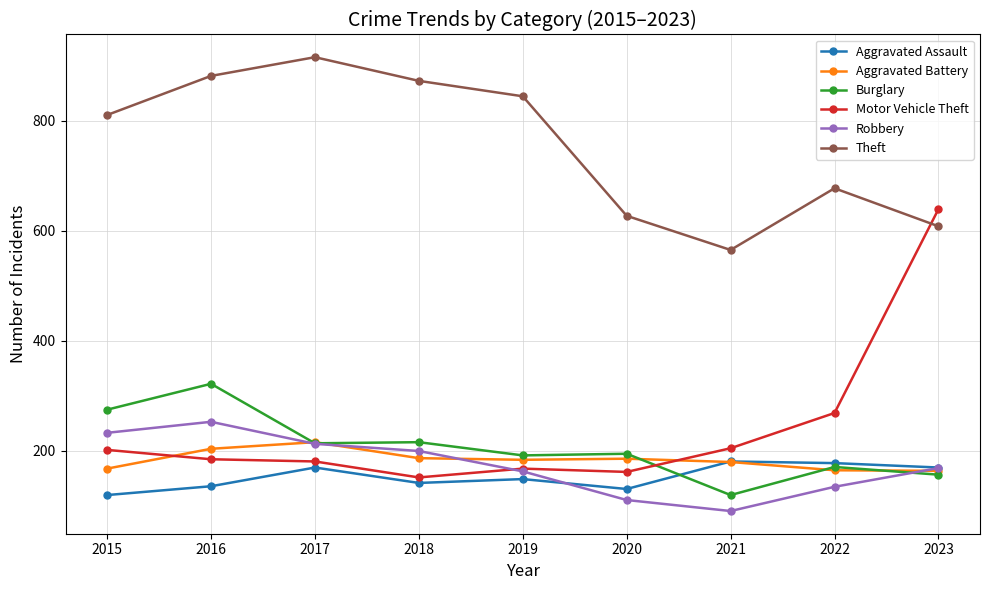

Is it true that Burglary equals 431 at 2016?

False